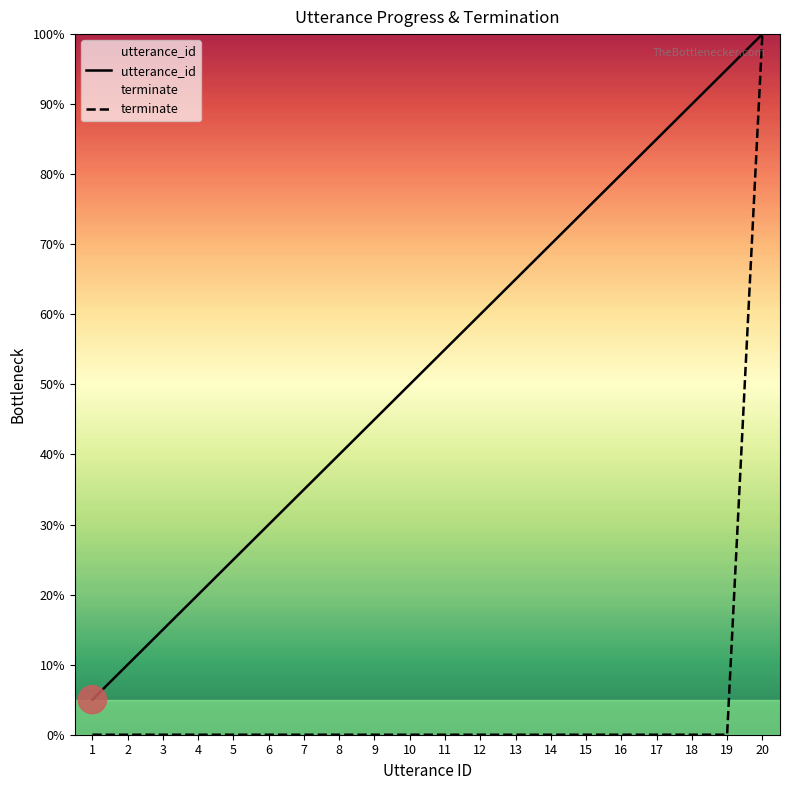

What is the difference between the maximum and minimum values in the utterance_id series?

95.0